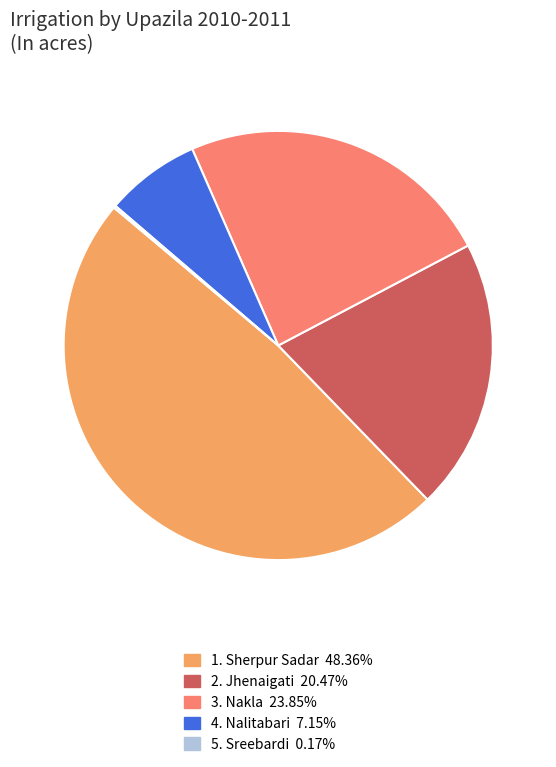

Does any single category account for the majority?

No